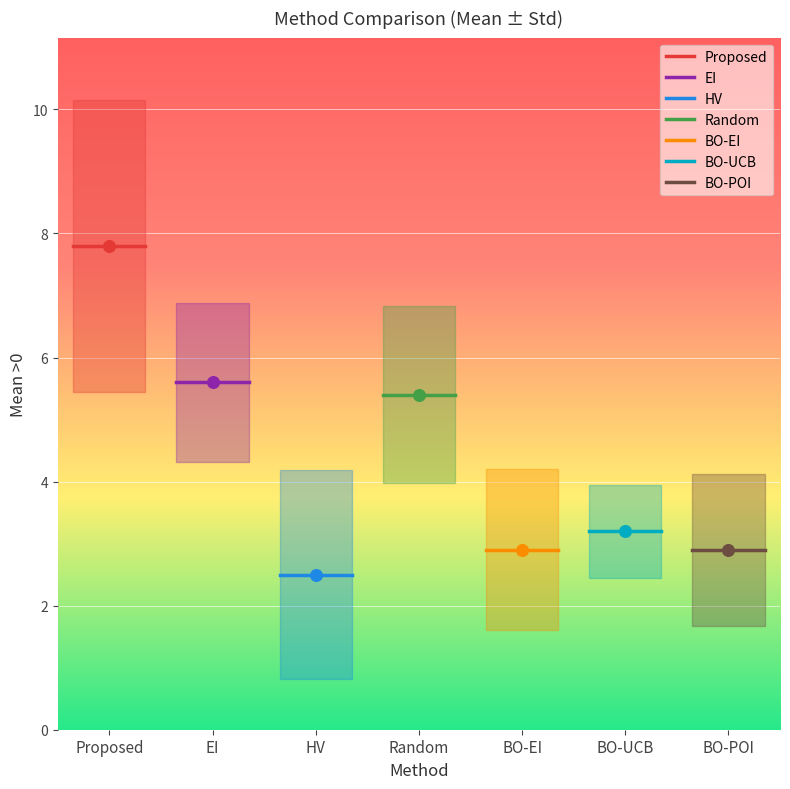

Is the value of EI at 12 greater than the value of BO-EI at Proposed?

No